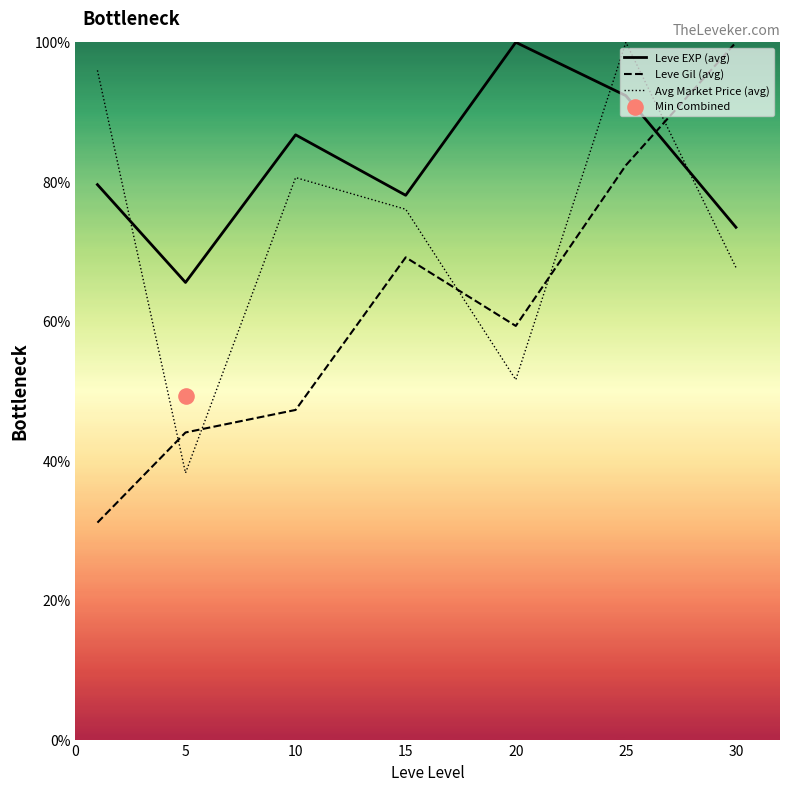

Which series has the largest Y range (max minus min)?

Leve Gil (avg)